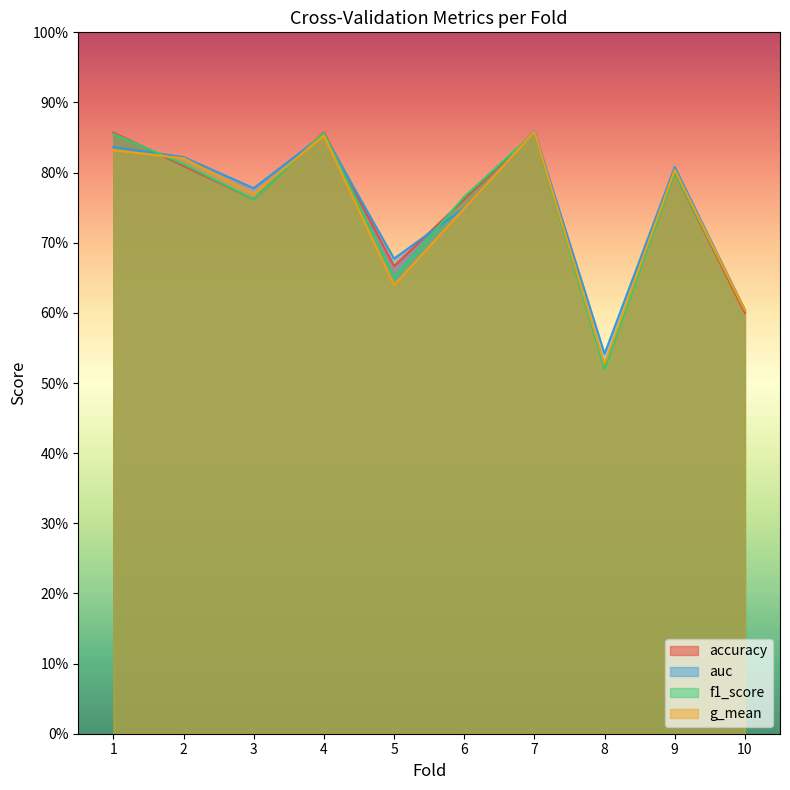

The value of accuracy at 5 is 0.4. True or false?

False